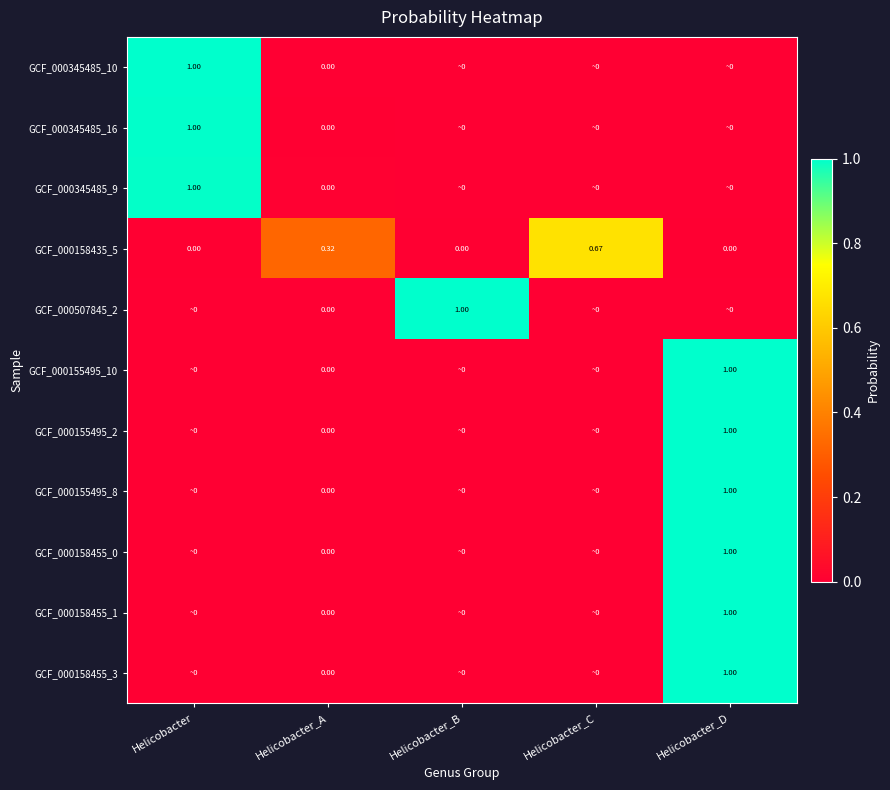

Is the value of GCF_000155495_8 at Helicobacter_A greater than the value of GCF_000345485_16 at Helicobacter?

No